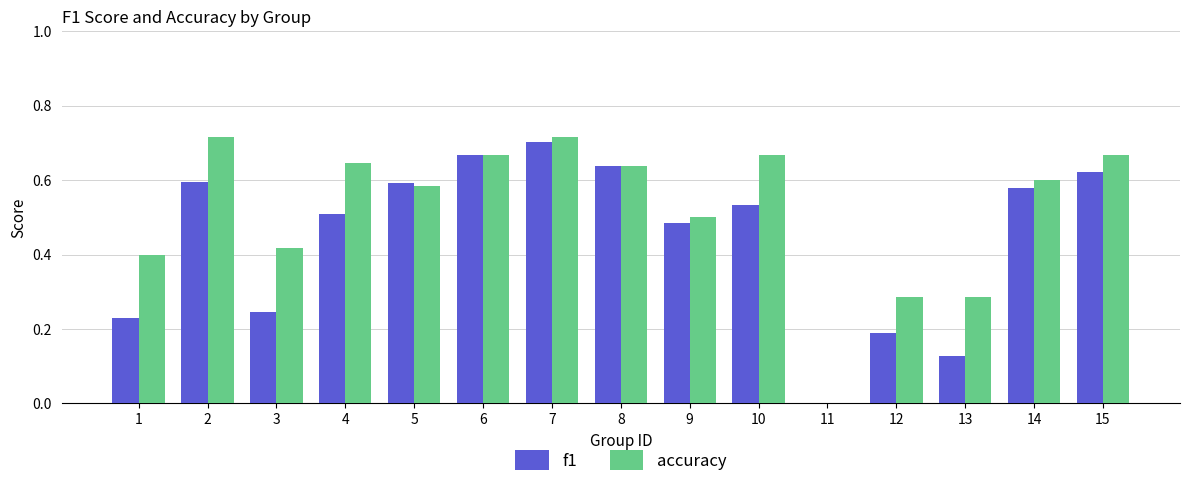

What is the sum of the accuracy values at 4 and 1?

1.0